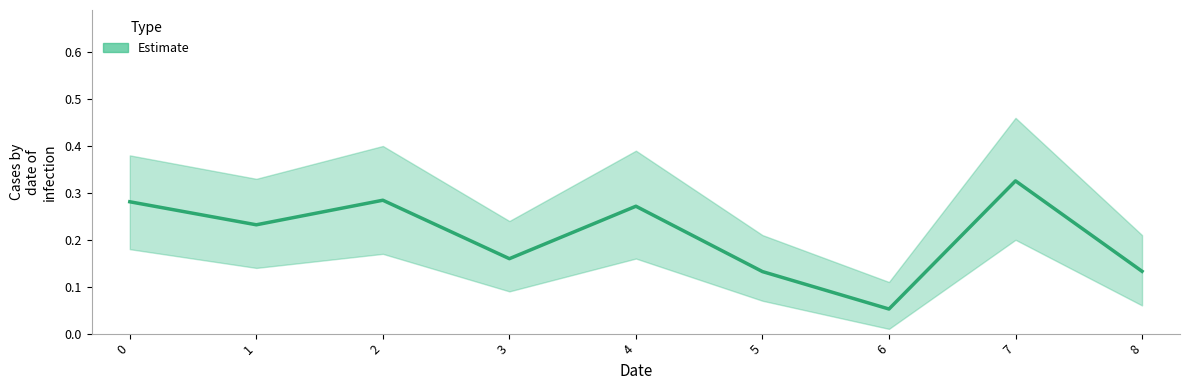

List the series in order of their peak value, lowest first.

Estimate_lower, Estimate, Estimate_upper